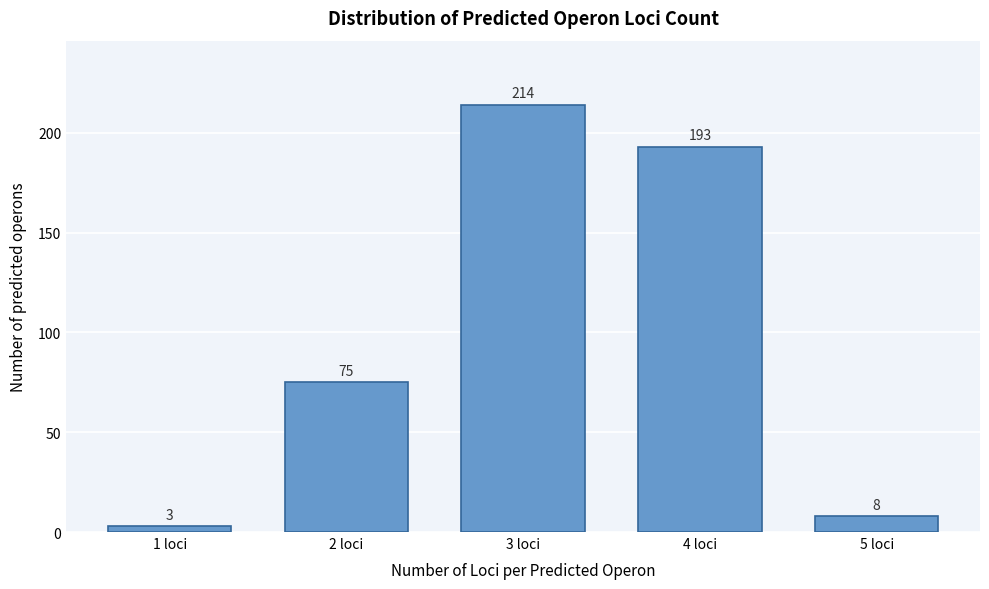

Reading left to right, transcribe all the data shown in this chart.

3	75	214	193	8